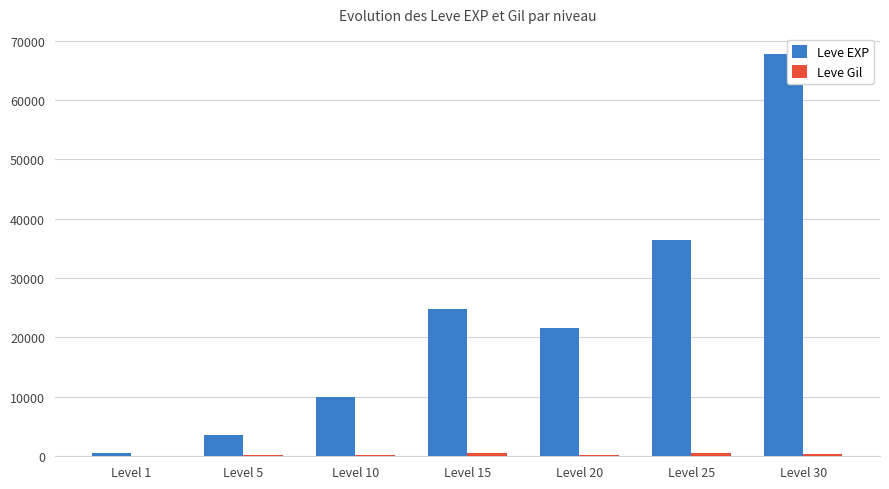

Is it true that Leve EXP equals 9990 at Level 10?

True